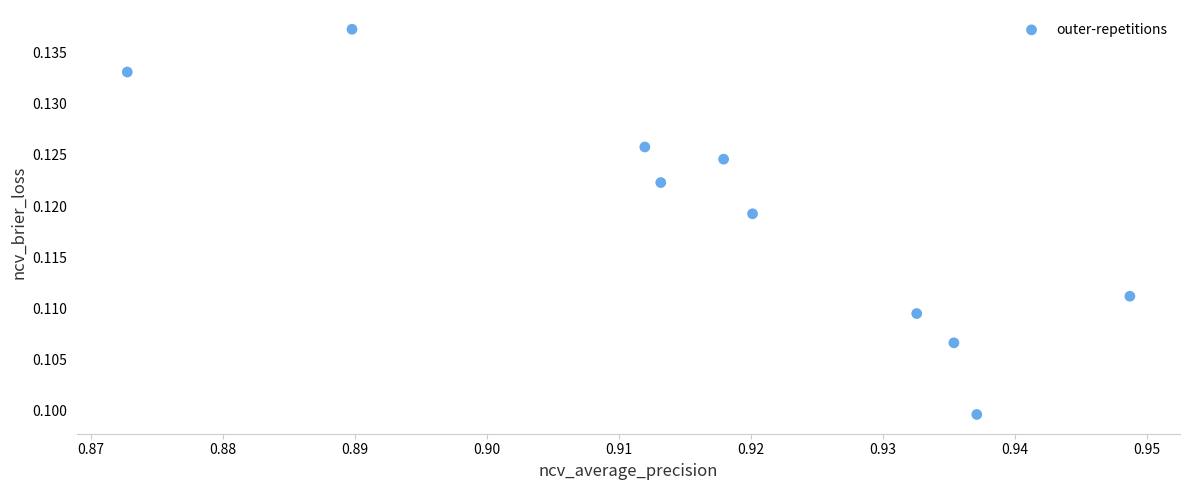

What is the average X value?

0.9